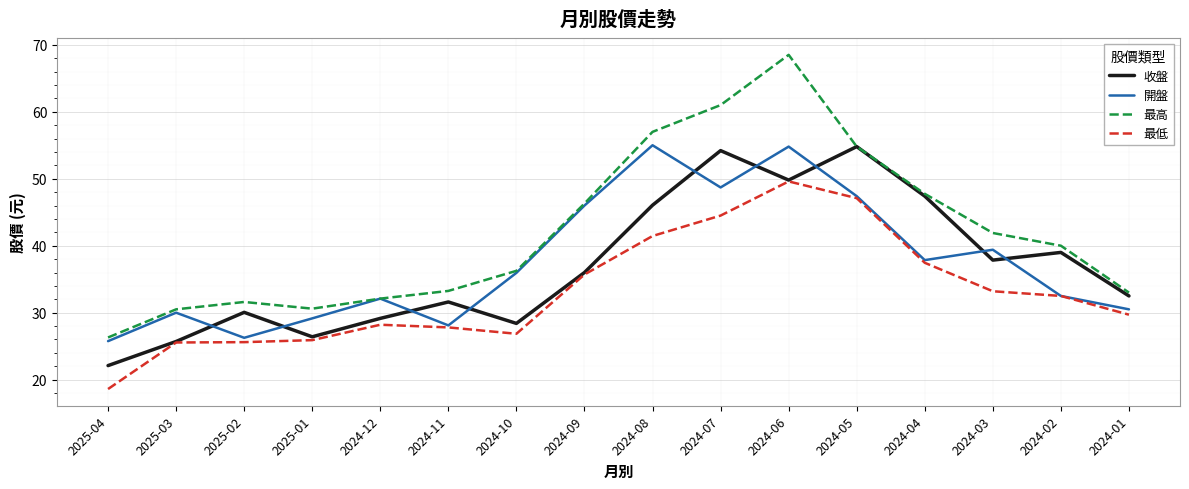

At which label does 最高 first exceed 40?

2024-09